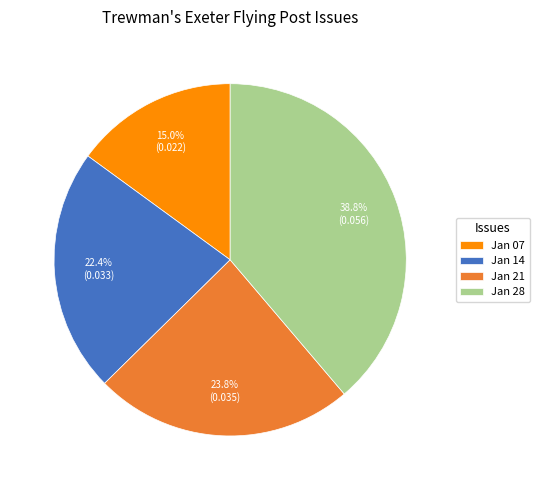

Which slice is the largest?

Jan 28